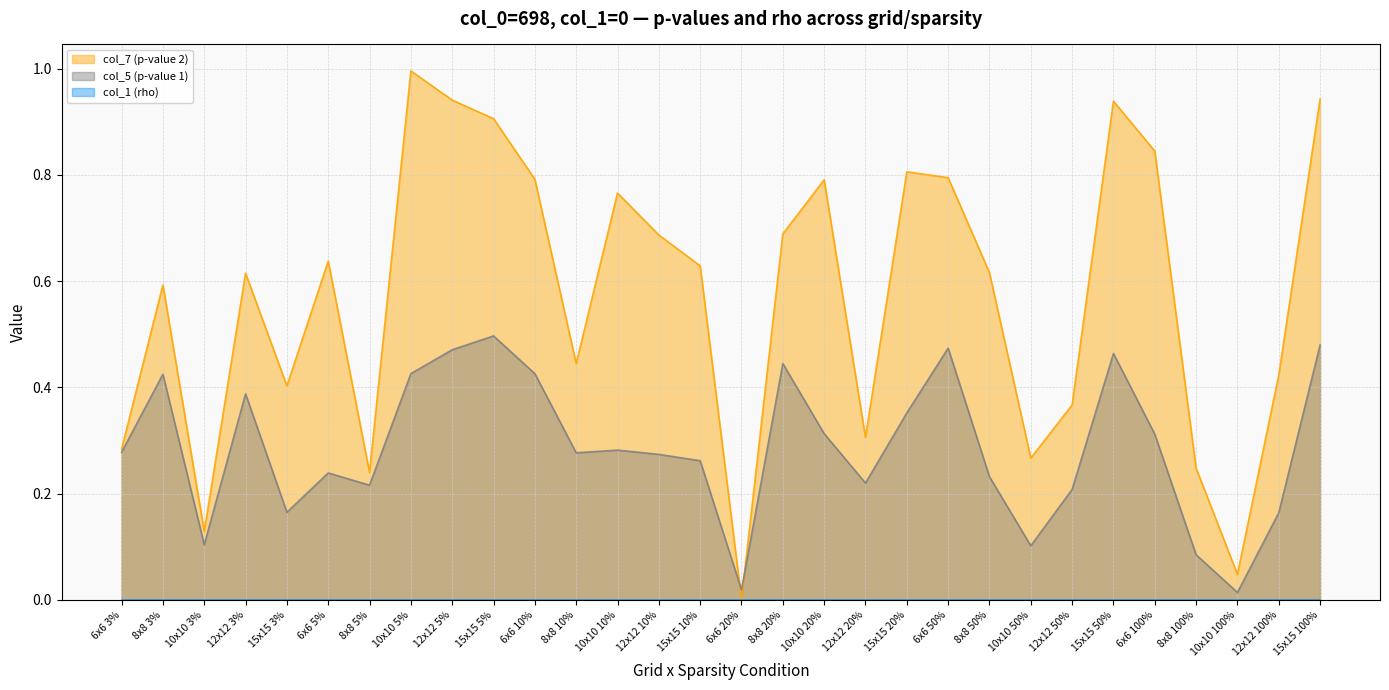

Between 15x15 3% and 12x12 100%, which series saw the biggest shift?

col_7 (p-value 2)